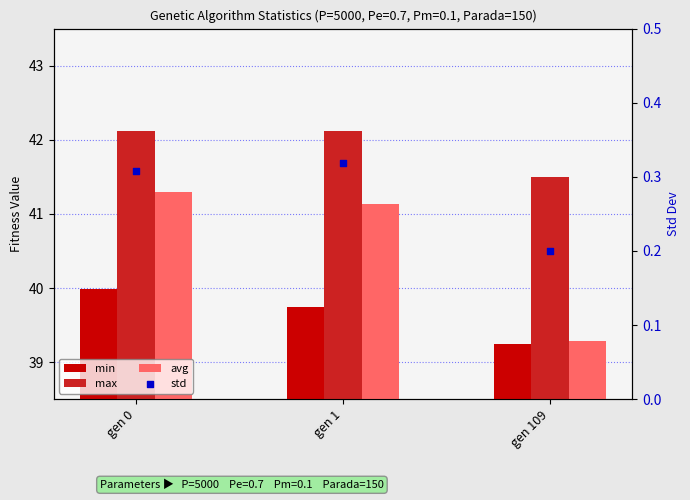

Which series reaches the maximum Y coordinate?

max